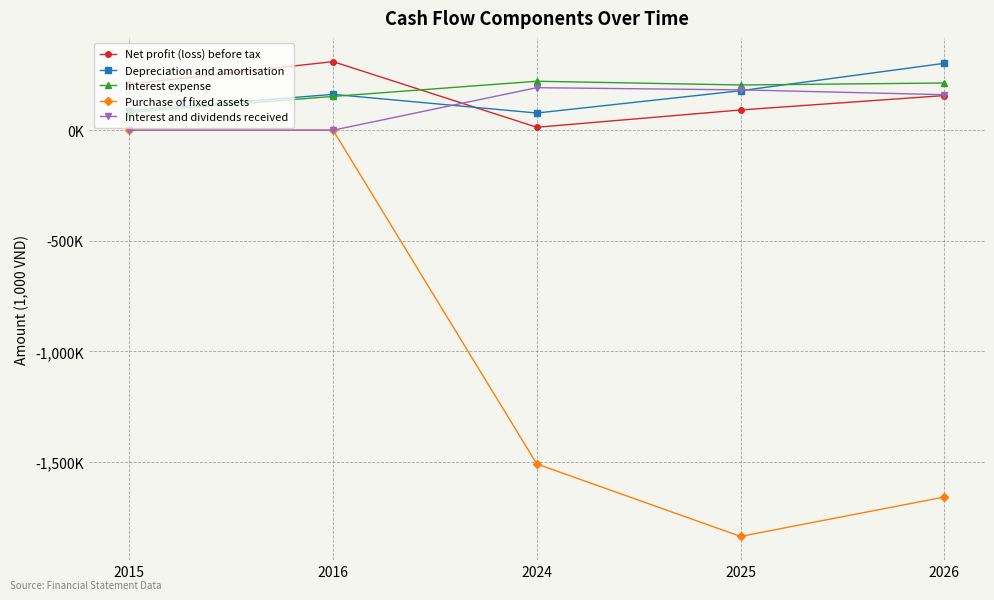

What are all the series names shown in the legend?

Net profit (loss) before tax, Depreciation and amortisation, Interest expense, Purchase of fixed assets, Interest and dividends received